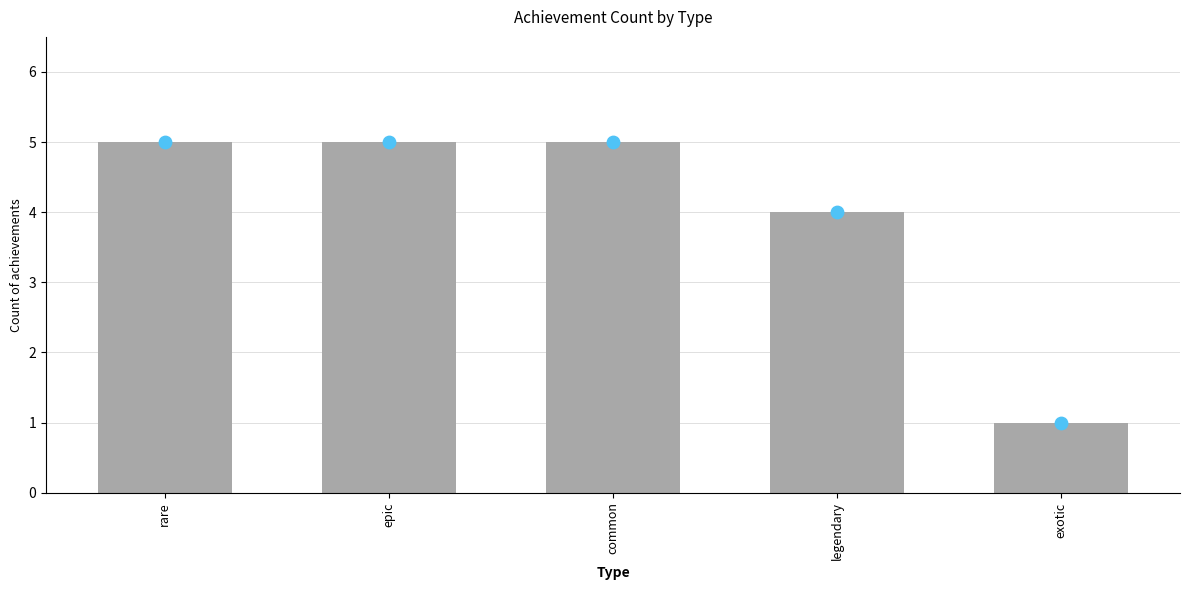

What is the change in value from legendary to exotic?

-3